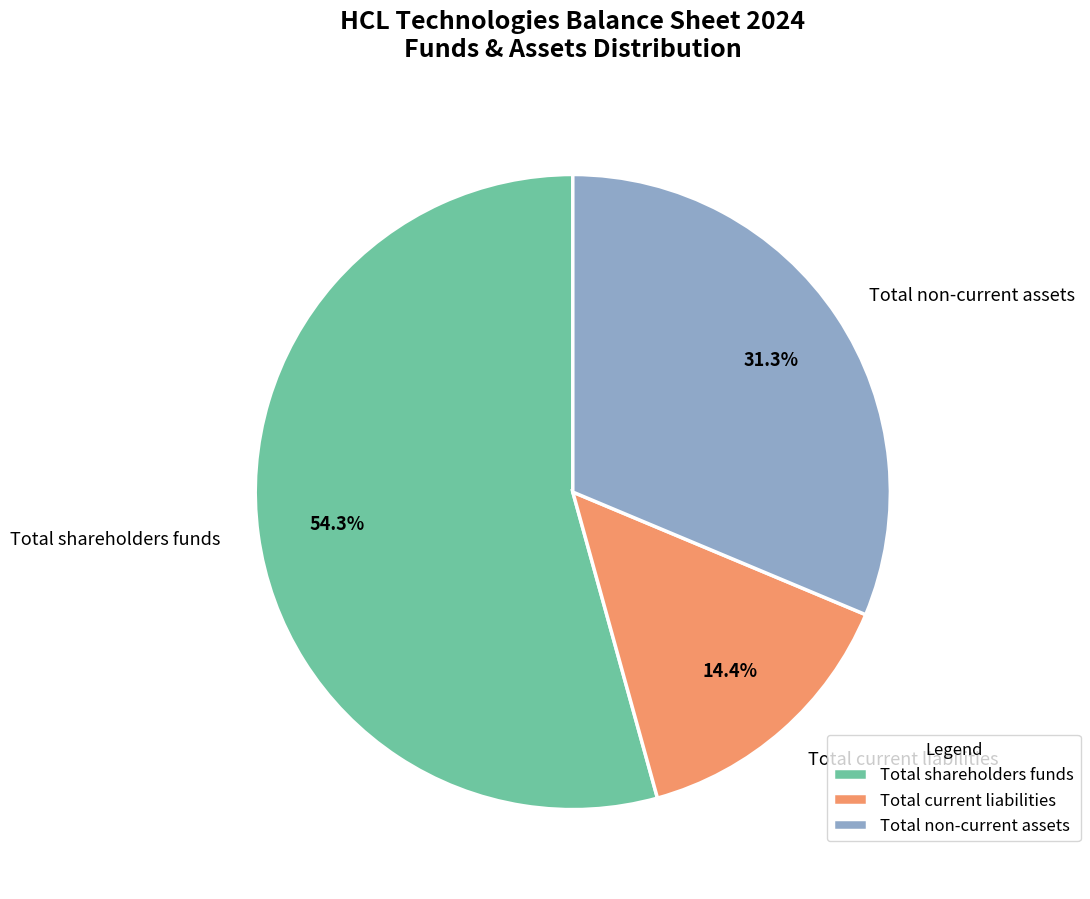

Between Total non-current assets and Total shareholders funds, which is larger?

Total shareholders funds